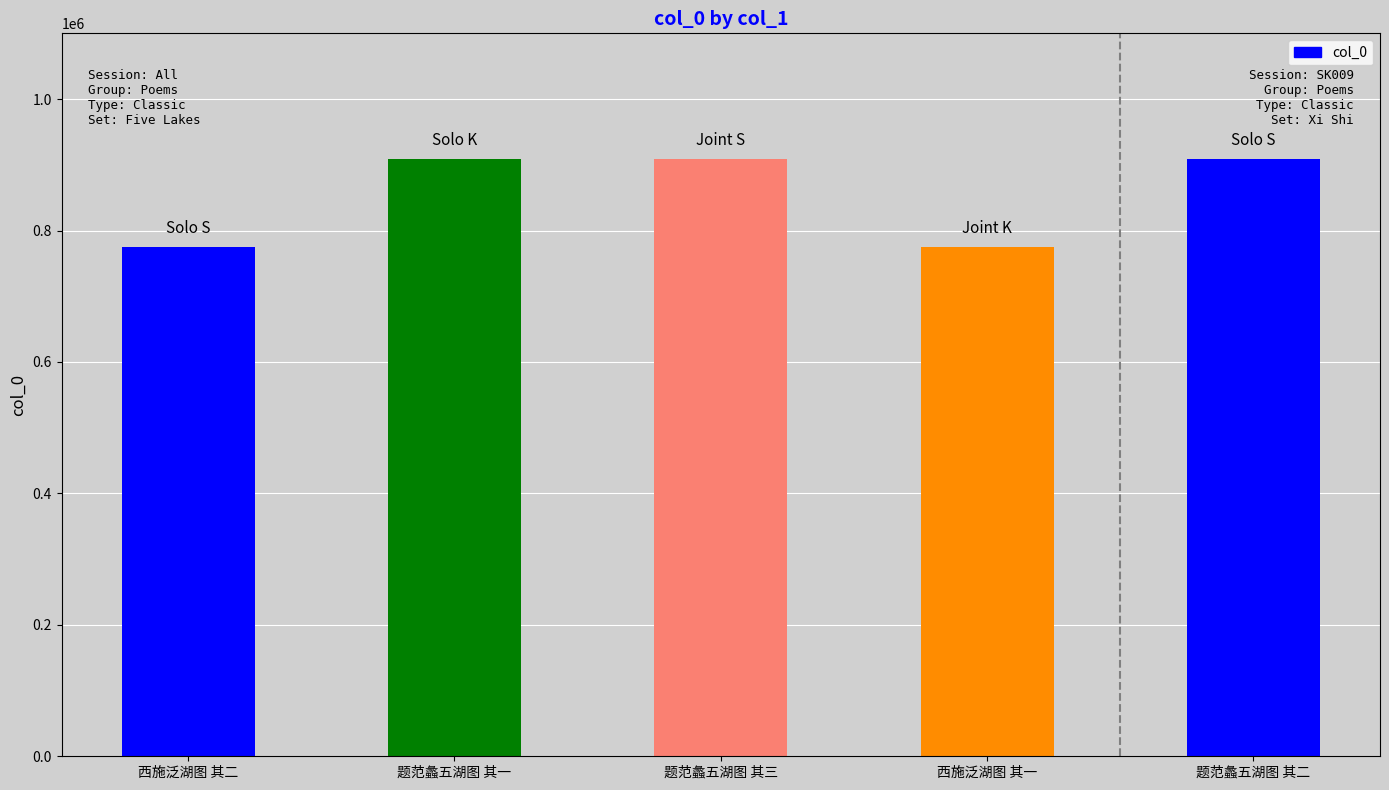

What is the greatest value displayed?

909472